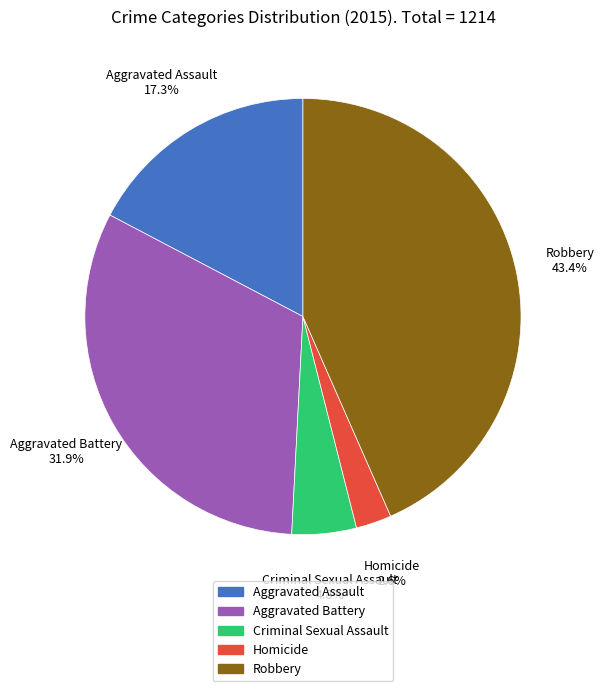

How many slices are in this pie chart?

5